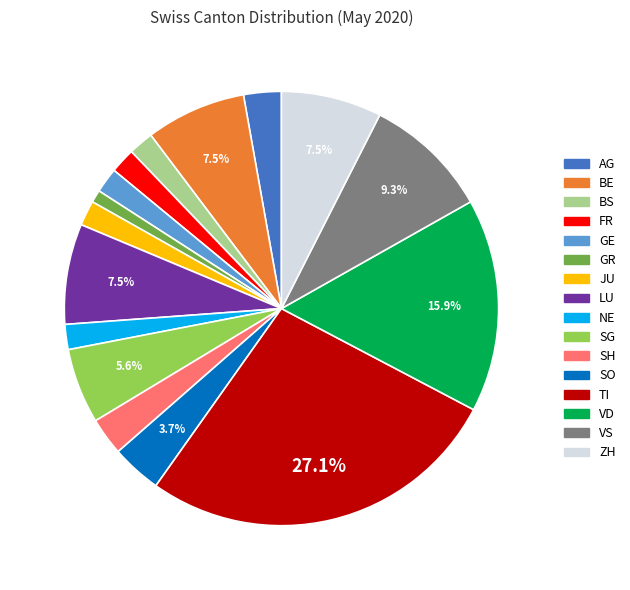

Count the number of slices in the pie.

16